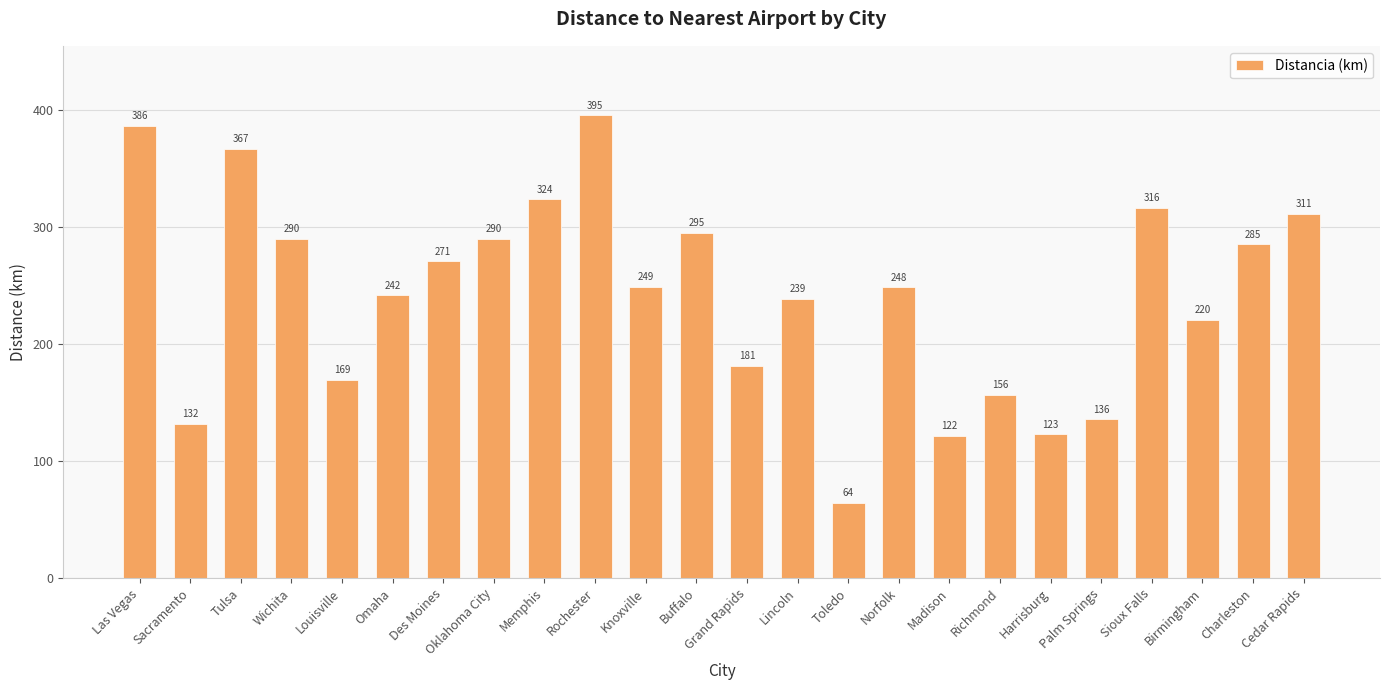

Where is the data nearest to the value 229?

Birmingham